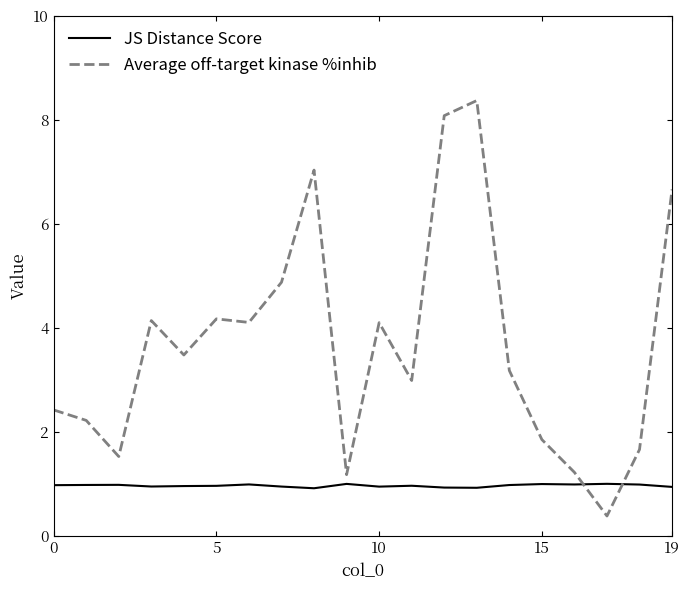

After their last crossing, which series has the higher values: JS Distance Score or Average off-target kinase %inhib?

Average off-target kinase %inhib